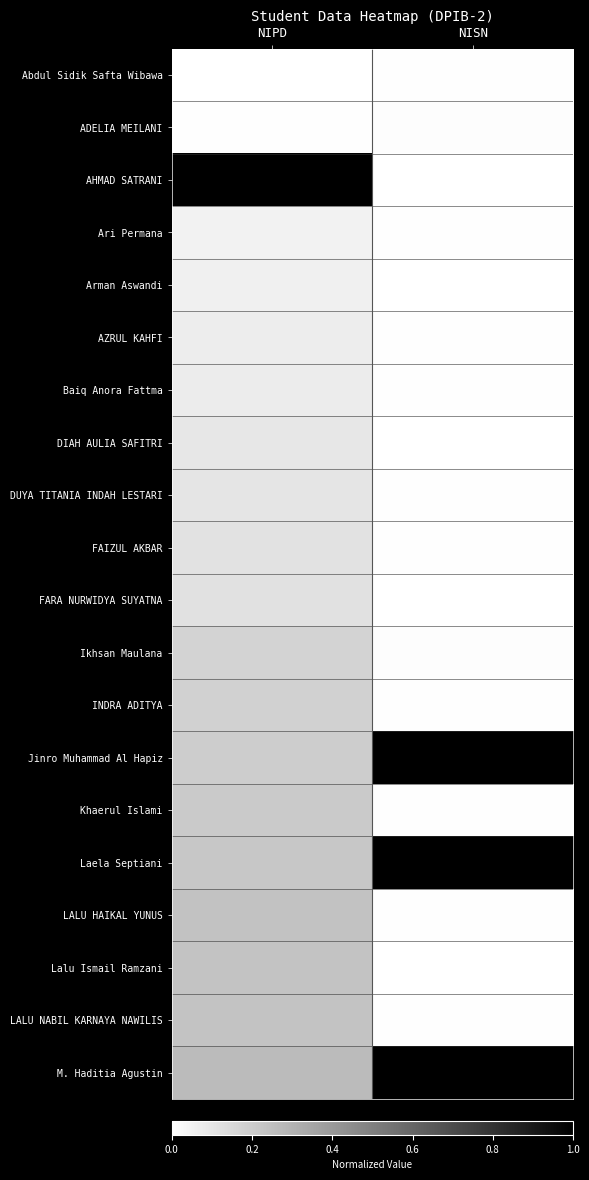

Rank the series by their maximum value, from highest to lowest.

AHMAD SATRANI, M. Haditia Agustin, Jinro Muhammad Al Hapiz, Laela Septiani, LALU HAIKAL YUNUS, LALU NABIL KARNAYA NAWILIS, Lalu Ismail Ramzani, Khaerul Islami, INDRA ADITYA, Ikhsan Maulana, FARA NURWIDYA SUYATNA, FAIZUL AKBAR, DUYA TITANIA INDAH LESTARI, DIAH AULIA SAFITRI, Baiq Anora Fattma, AZRUL KAHFI, Arman Aswandi, Ari Permana, ADELIA MEILANI, Abdul Sidik Safta Wibawa